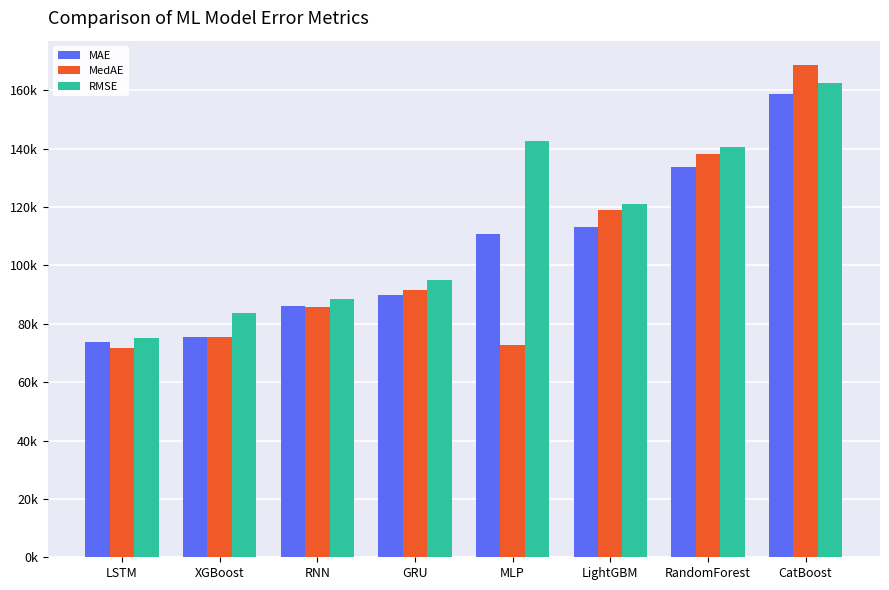

Reading left to right, what are all the values shown in this chart?

MAE: 73611.4	75523.4	86133.4	89904.1	110675.3	113336.6	133666.4	158924.2
MedAE: 71753.4	75369.4	85643.9	91753.8	72745.2	119097.0	138090.0	168611.2
RMSE: 75102.8	83842.0	88536.0	95134.7	142715.7	121073.5	140528.9	162467.6